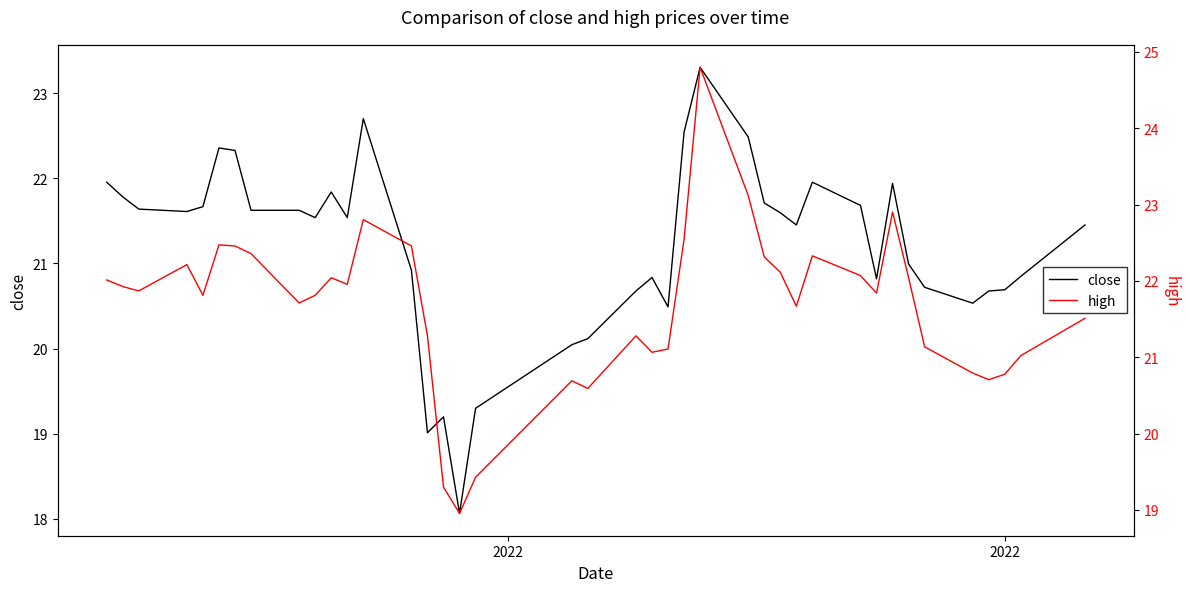

True or false: close and high intersect in this chart.

False